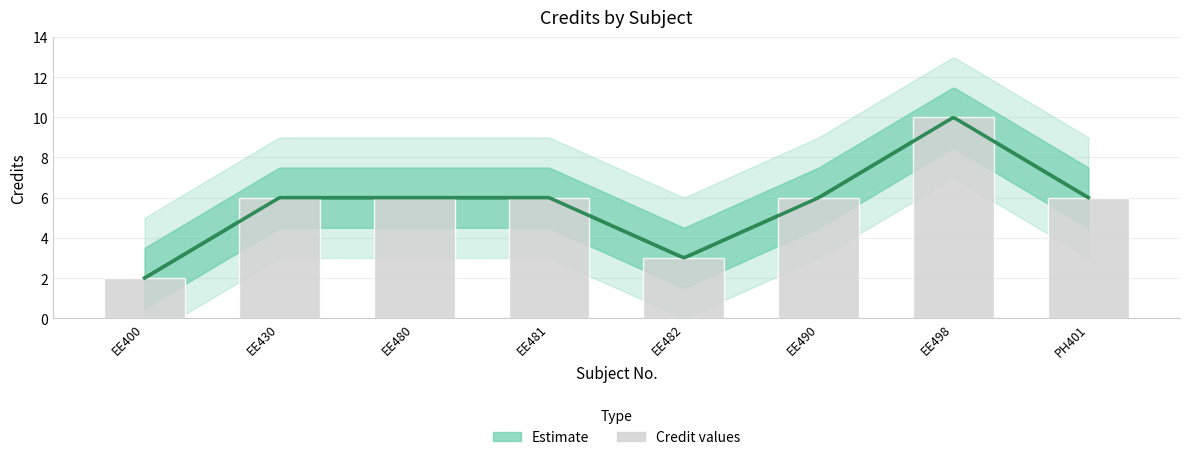

Which label corresponds to the smallest value in the chart?

EE400